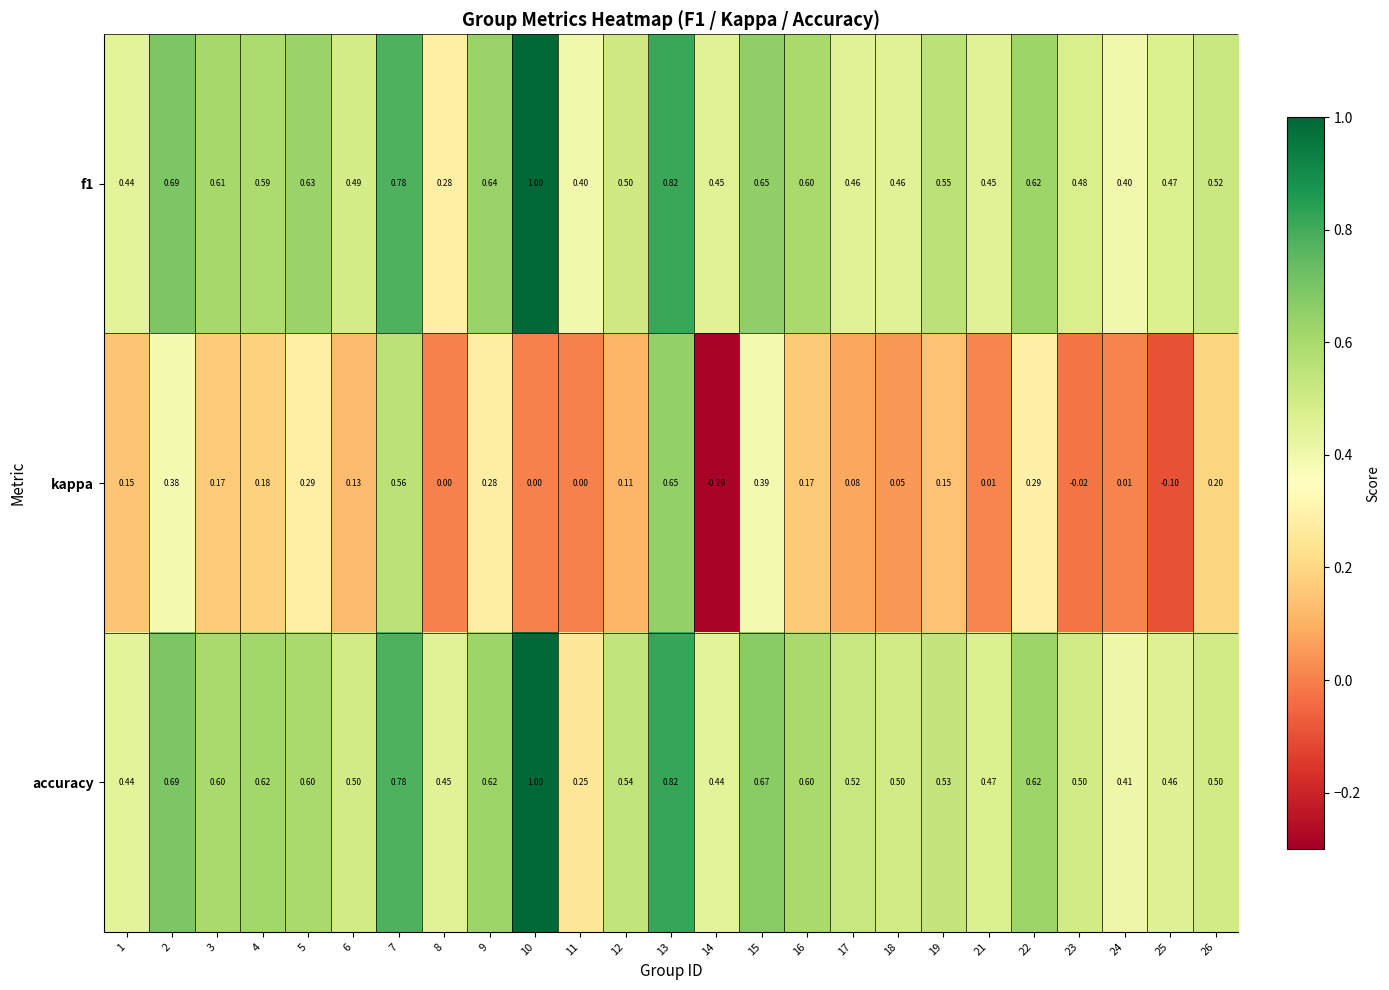

Is the value of accuracy at 14 greater than the value of f1 at 10?

No